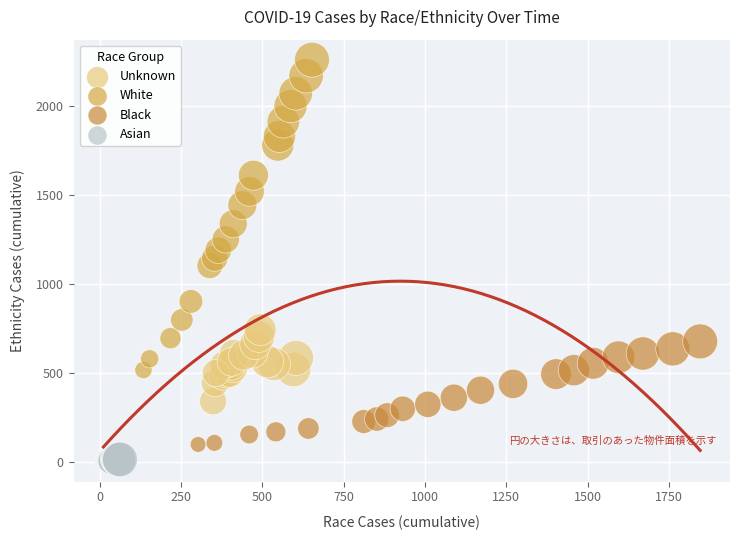

Which series reaches the maximum Y coordinate?

White